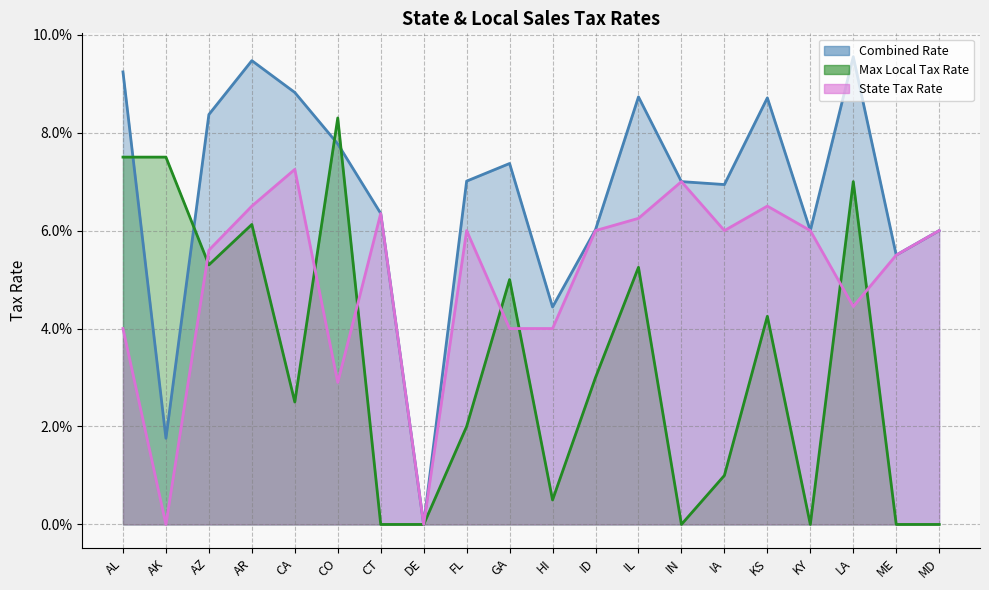

What is the difference between the highest and lowest values at AK?

0.1